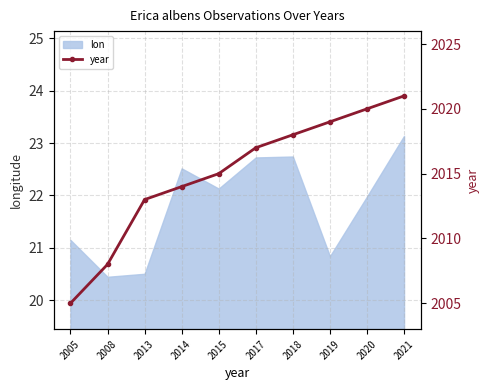

Read the value at 2020, to the nearest 5.

2020